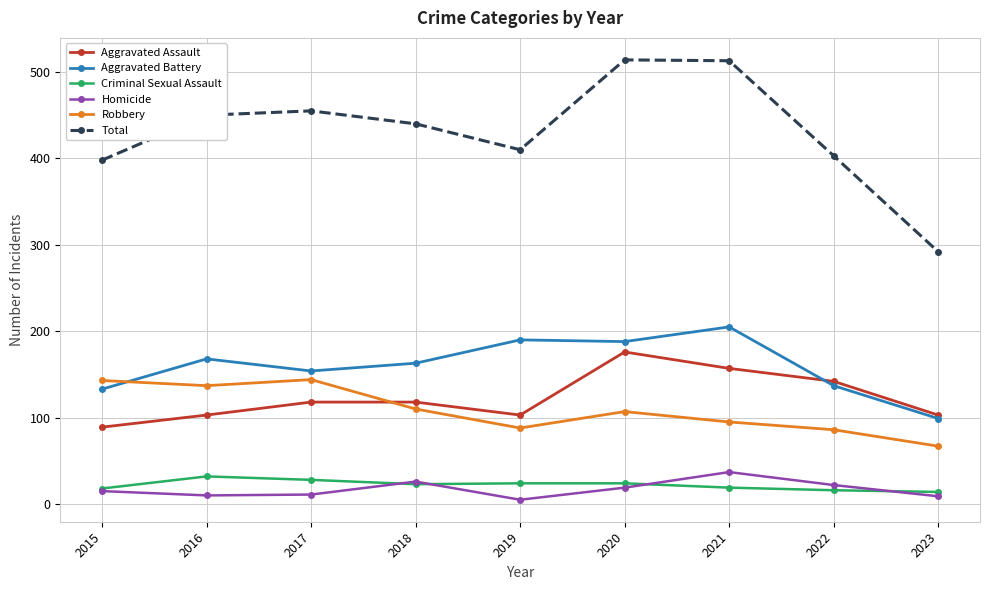

The value of Aggravated Assault at 2019 is 159. True or false?

False